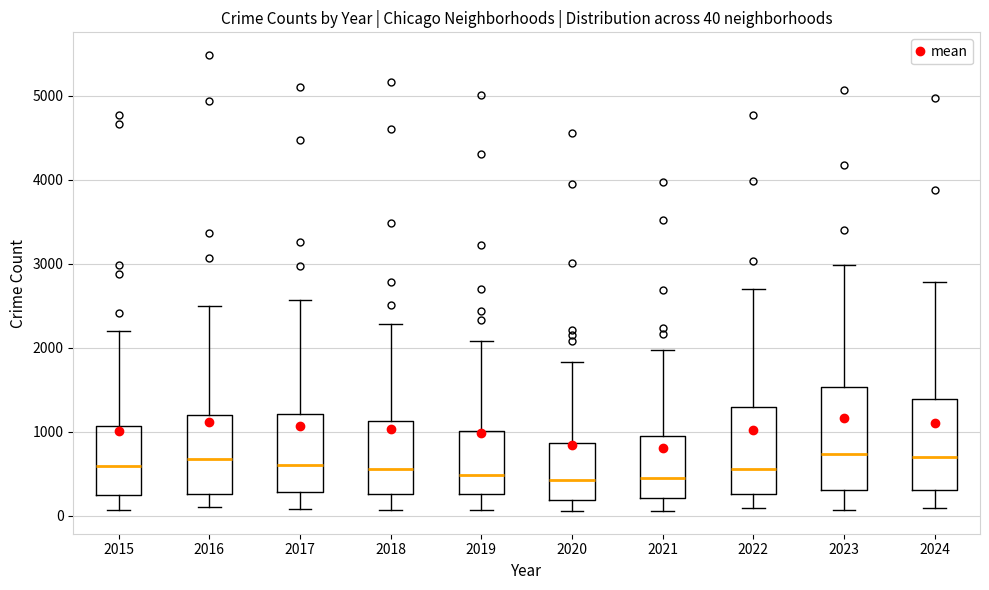

Comparing the boxes themselves (not the whiskers), which one is the tallest?

2023